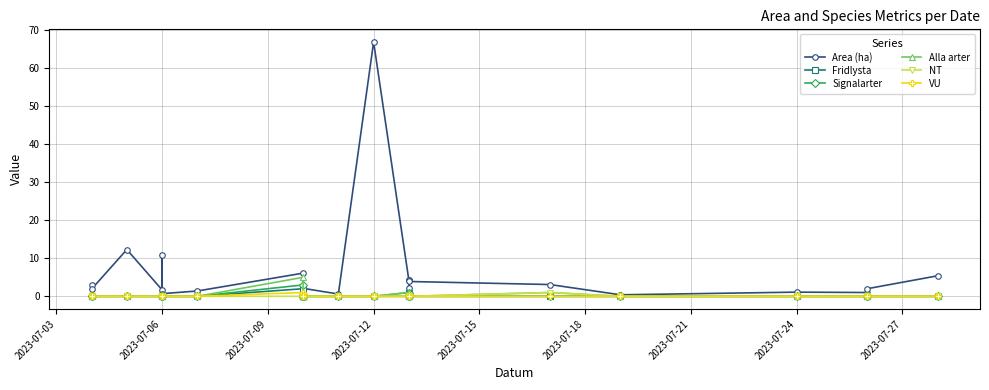

Is it true that Signalarter equals -1.5 at 20?

False